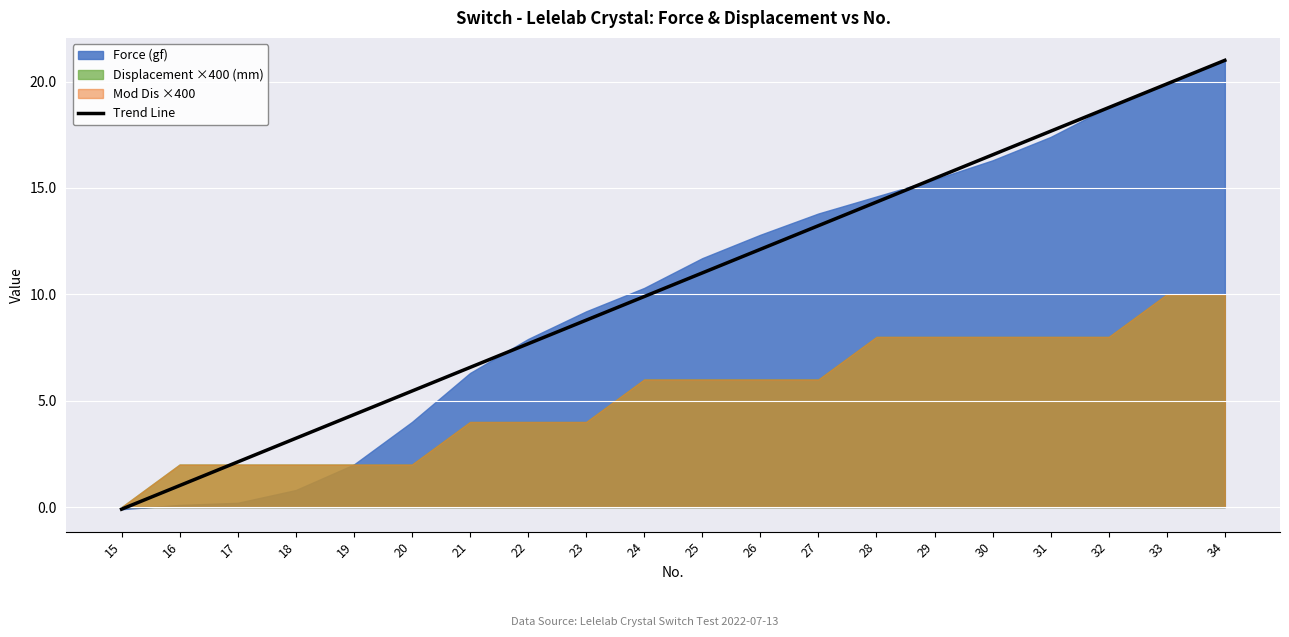

How many values are above zero?

19